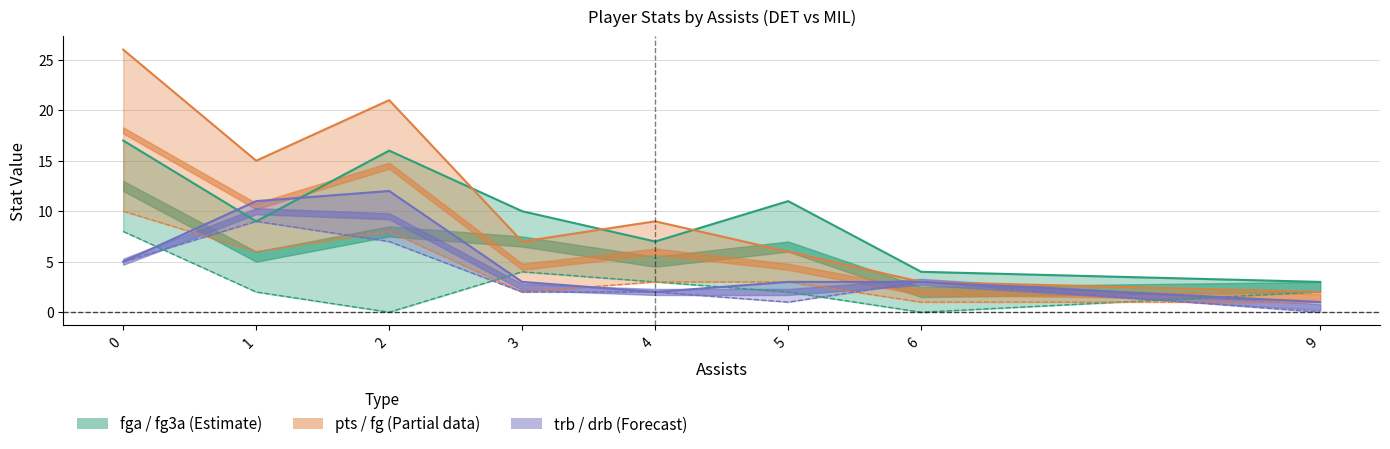

True or false: fg3a has a value of 0 at 6.

True